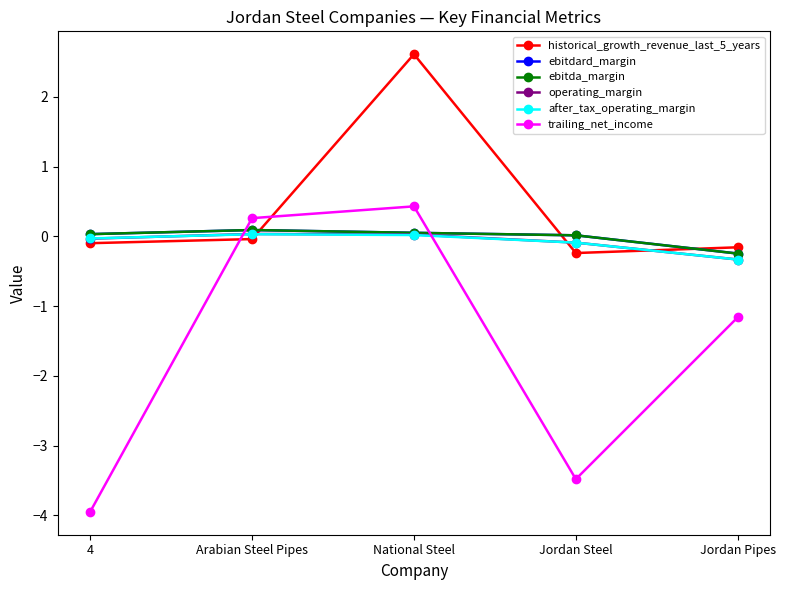

True or false: historical_growth_revenue_last_5_years and trailing_net_income cross at least once.

True